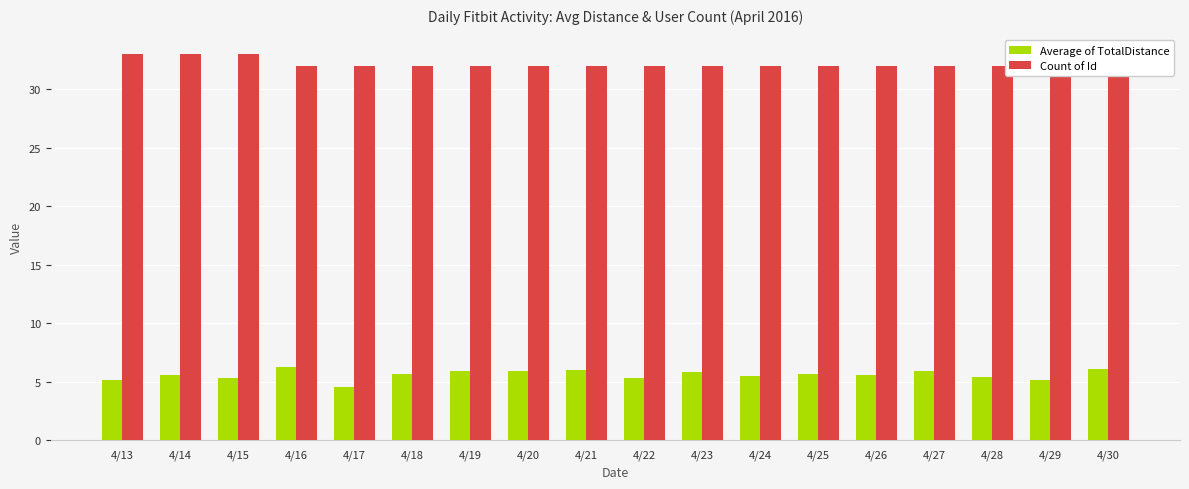

True or false: Count of Id has a value of 11.4 at 4/14.

False